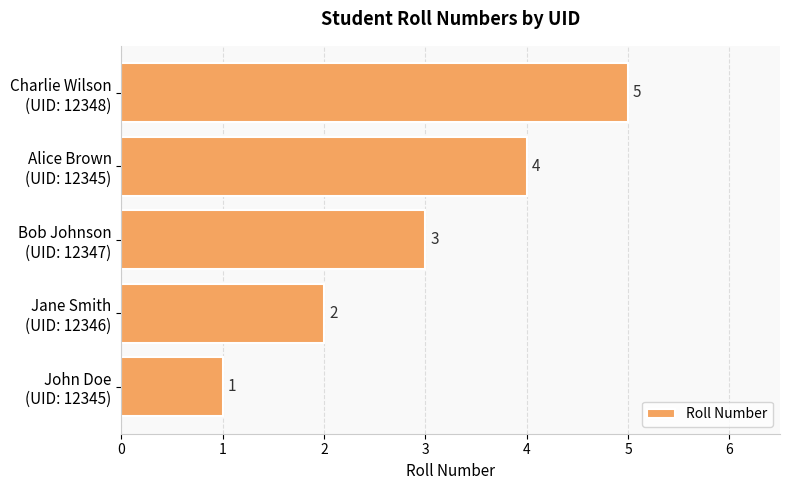

What is the average value?

3